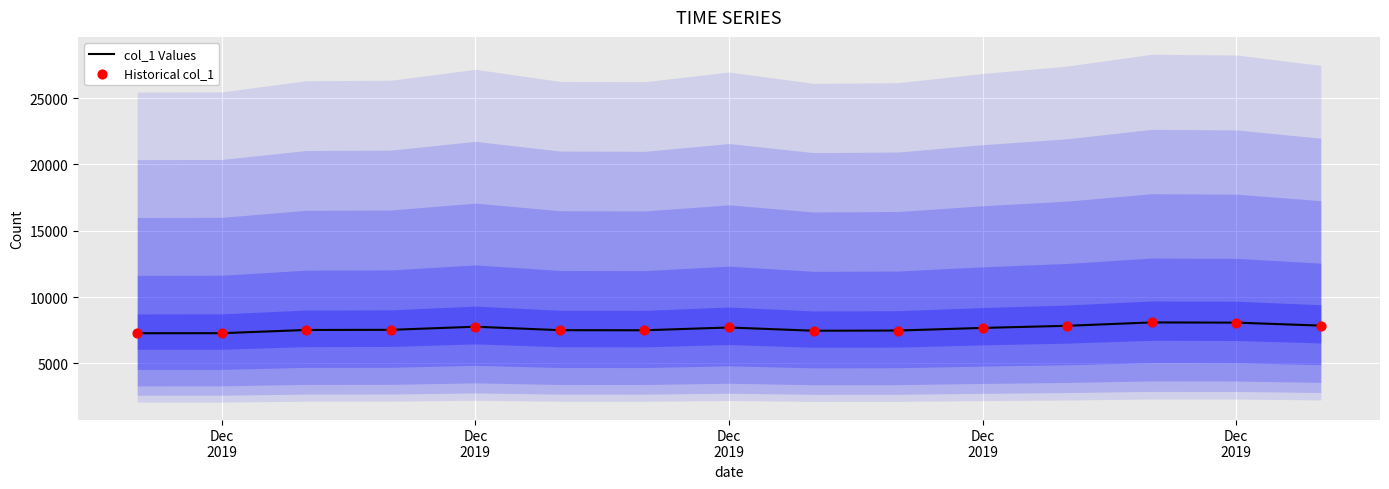

Which series has the largest Y range (max minus min)?

col_1 Values